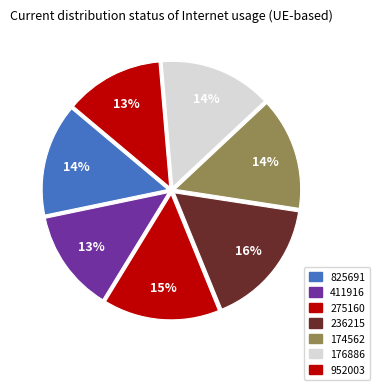

Do 825691 and 952003 together represent more than half of the pie?

No